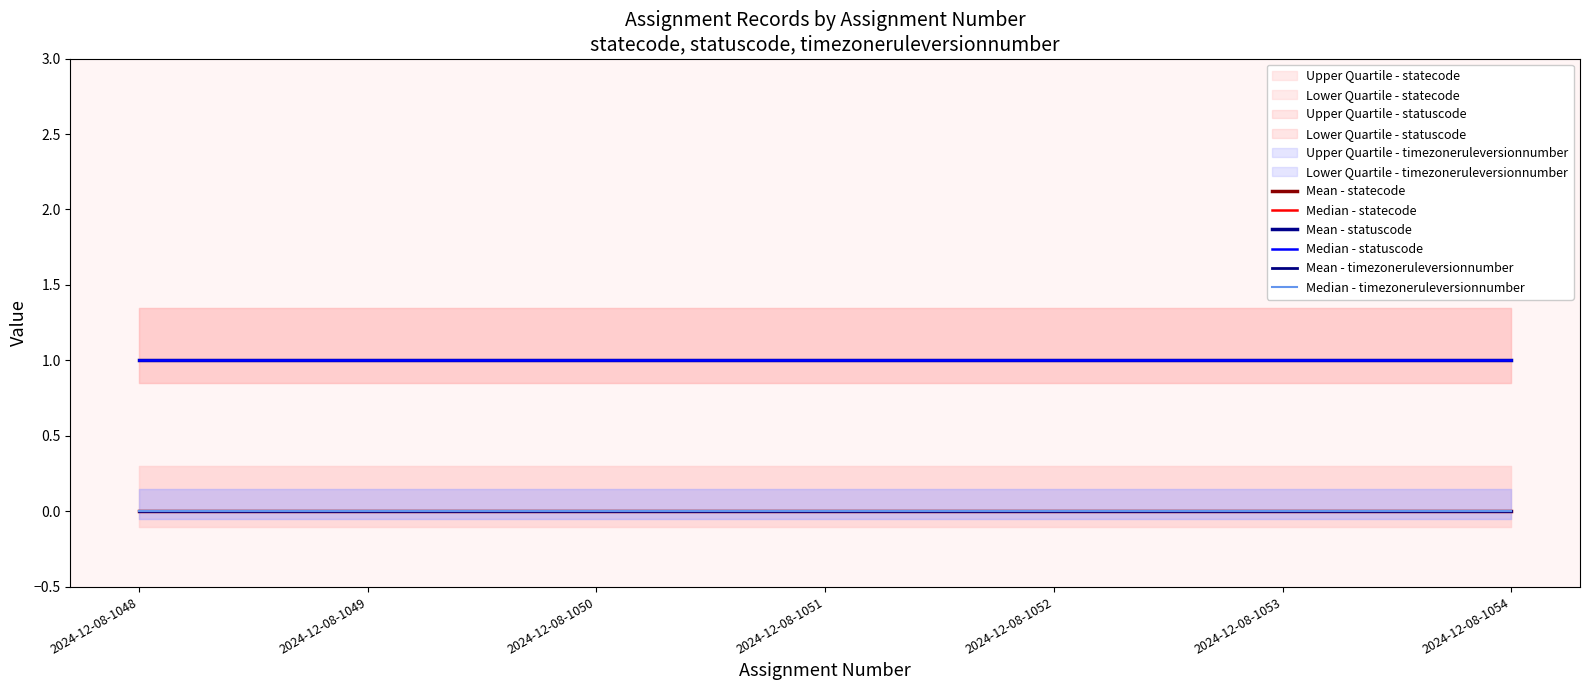

Reading left to right, transcribe all the data shown in this chart.

Mean - statecode: 0	0	0	0	0	0	0
Median - statecode: 0	0	0	0	0	0	0
Mean - statuscode: 1	1	1	1	1	1	1
Median - statuscode: 1	1	1	1	1	1	1
Mean - timezoneruleversionnumber: 0	0	0	0	0	0	0
Median - timezoneruleversionnumber: 0	0	0	0	0	0	0